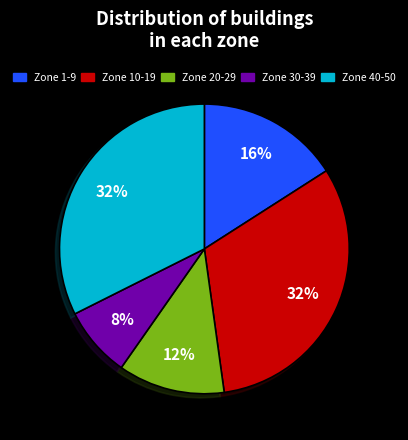

Does any single category account for the majority?

No